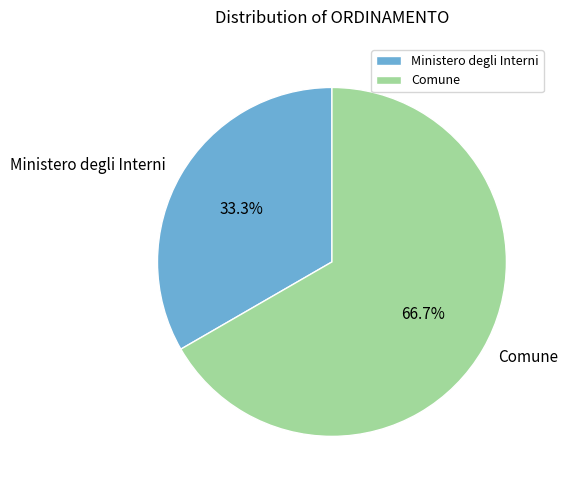

Do Comune and Ministero degli Interni together represent more than half of the pie?

Yes